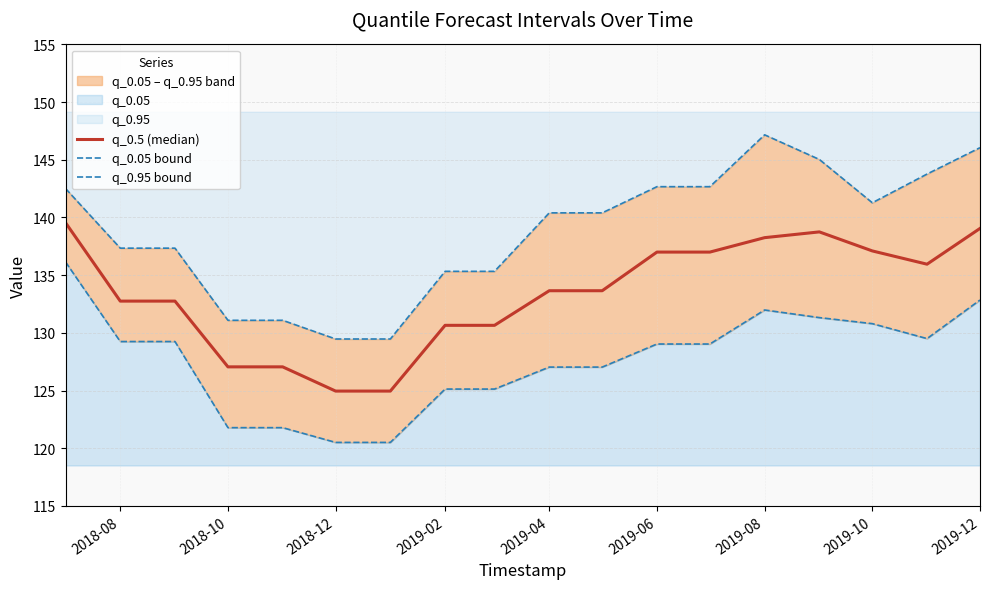

Reading left to right, what are all the values shown in this chart?

q_0.5 (median): 139.6	132.8	132.8	127.0	127.0	125.0	125.0	130.7	130.7	133.7	133.7	137.0	137.0	138.2	138.8	137.1	135.9	139.1
q_0.05 bound: 136.1	129.2	129.2	121.8	121.8	120.5	120.5	125.1	125.1	127.0	127.0	129.0	129.0	132.0	131.3	130.8	129.5	132.8
q_0.95 bound: 142.5	137.3	137.3	131.1	131.1	129.5	129.5	135.3	135.3	140.4	140.4	142.7	142.7	147.2	145.0	141.3	143.8	146.1